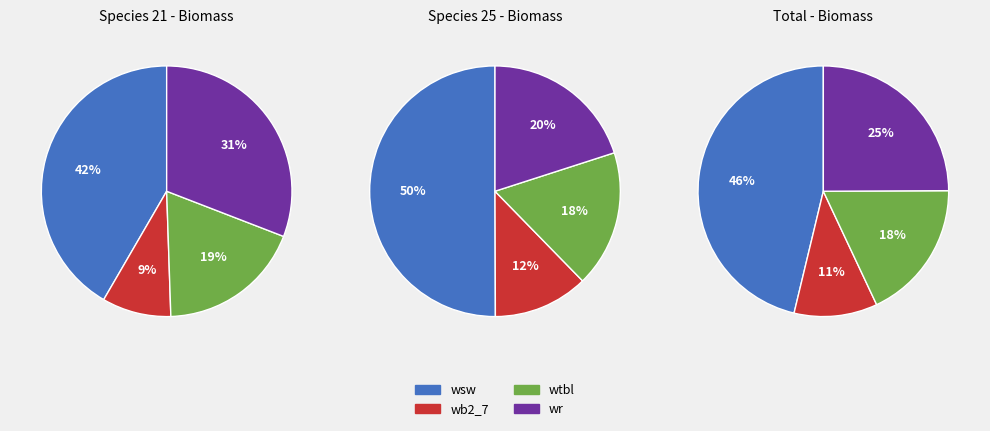

Do 8 and 5 together represent more than half of the pie?

No